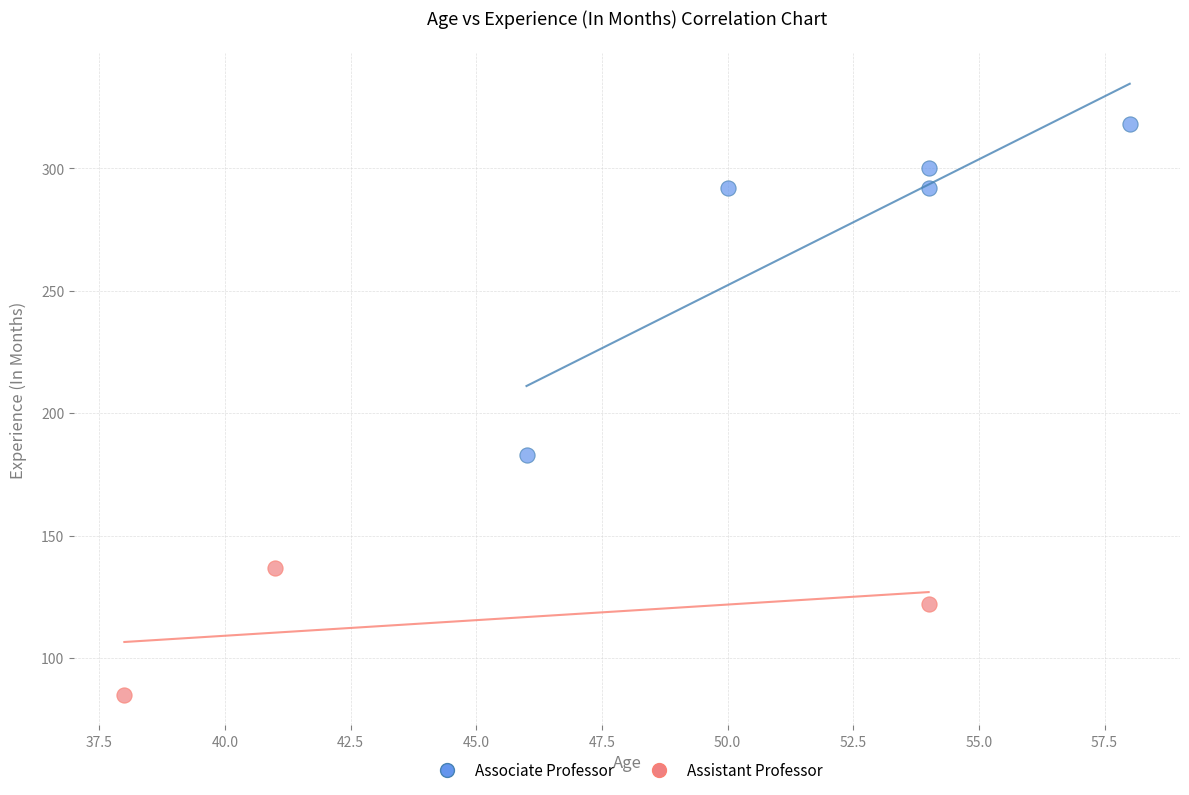

Which series contains the lowest Y value?

Assistant Professor